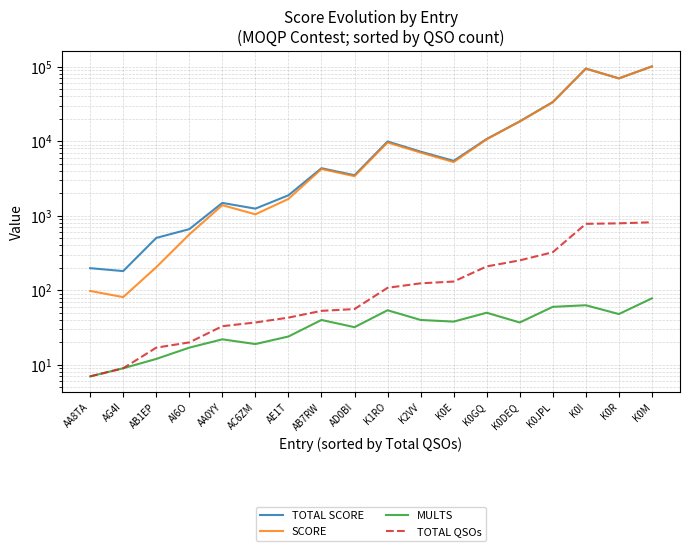

What is the difference between the maximum and minimum values in the SCORE series?

100461